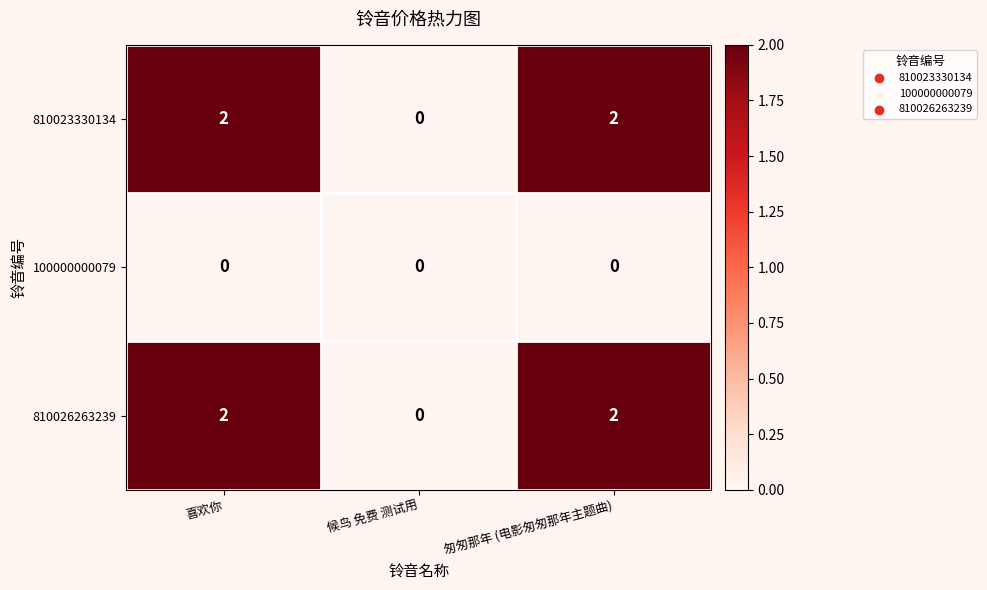

What is the sum of all 810026263239 values?

4